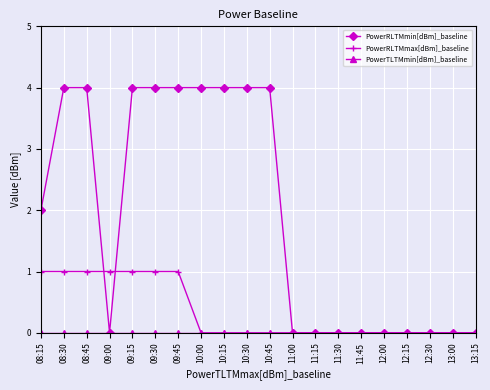

Is the value of PowerRLTMmin[dBm]_baseline at 09:15 greater than the value of PowerRLTMmax[dBm]_baseline at 09:15?

Yes